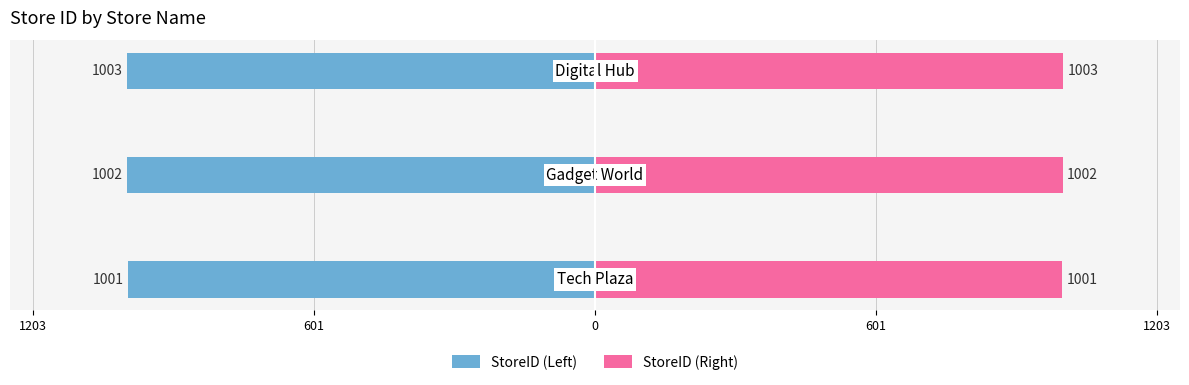

At 601, list the series in order from smallest to largest.

StoreID (Left), StoreID (Right)